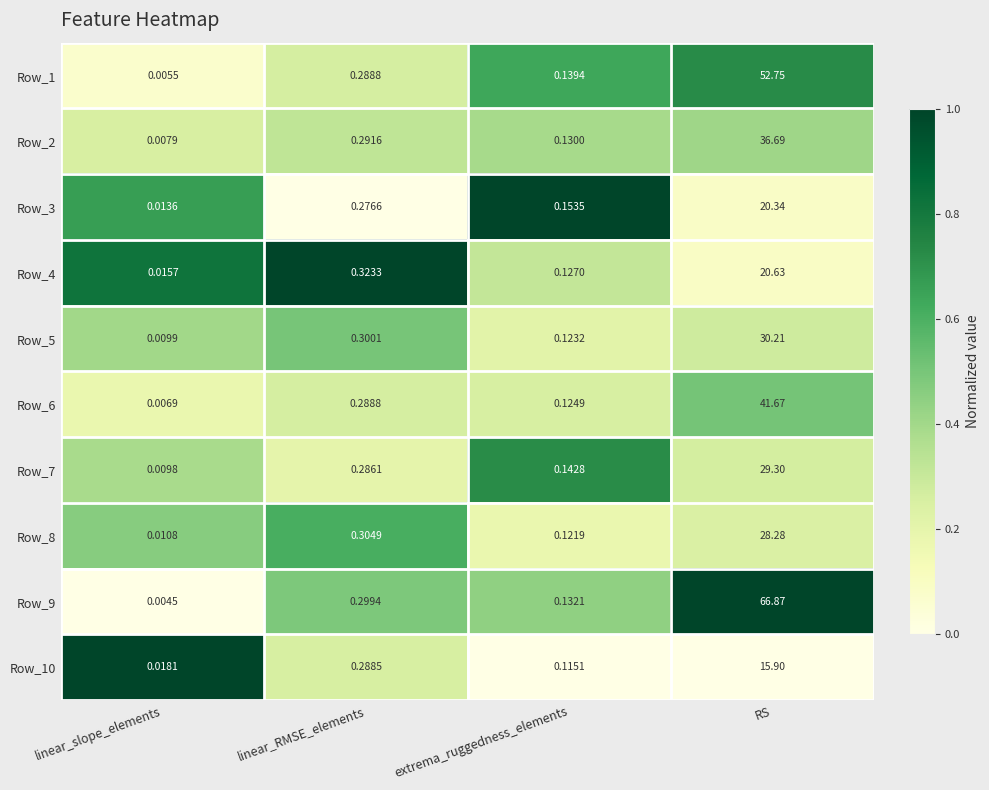

List the labels in order of Row_2 value, largest first.

RS, linear_RMSE_elements, extrema_ruggedness_elements, linear_slope_elements